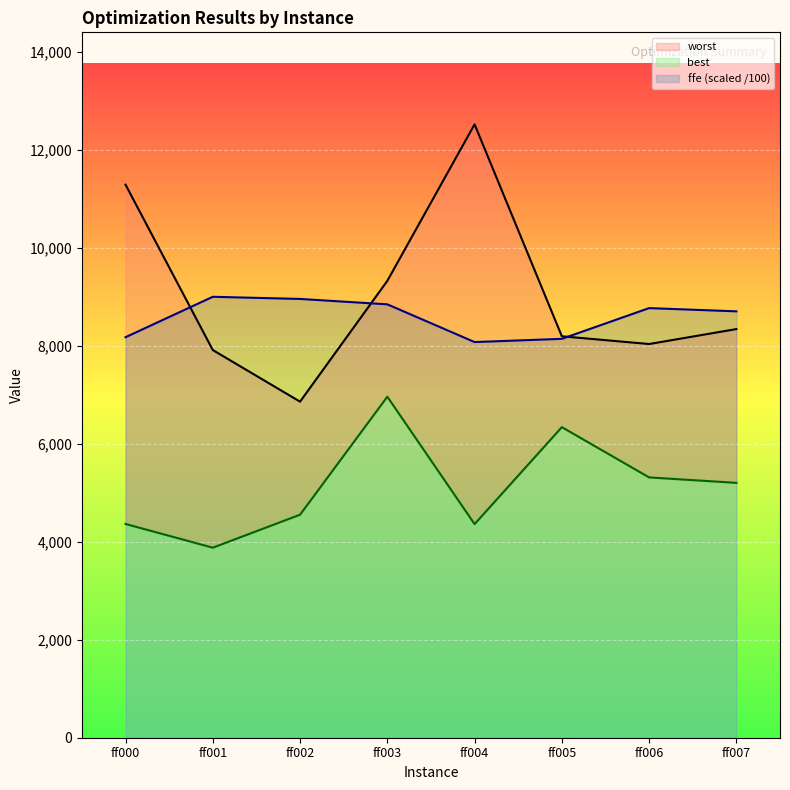

Where is best nearest to the value 5418?

ff006